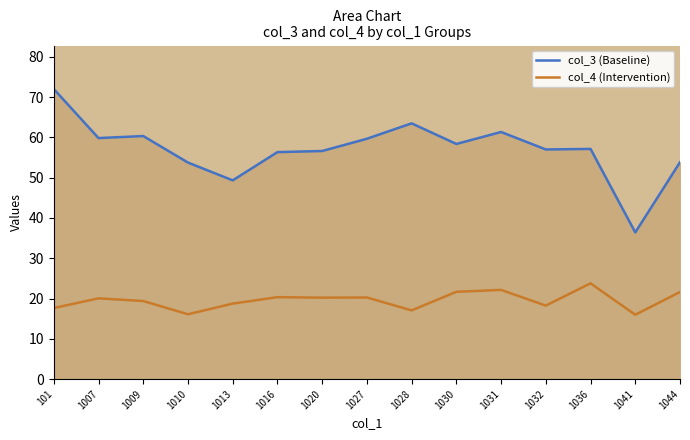

In col_3 (Baseline), how many points are higher than both neighbors (excluding endpoints)?

4